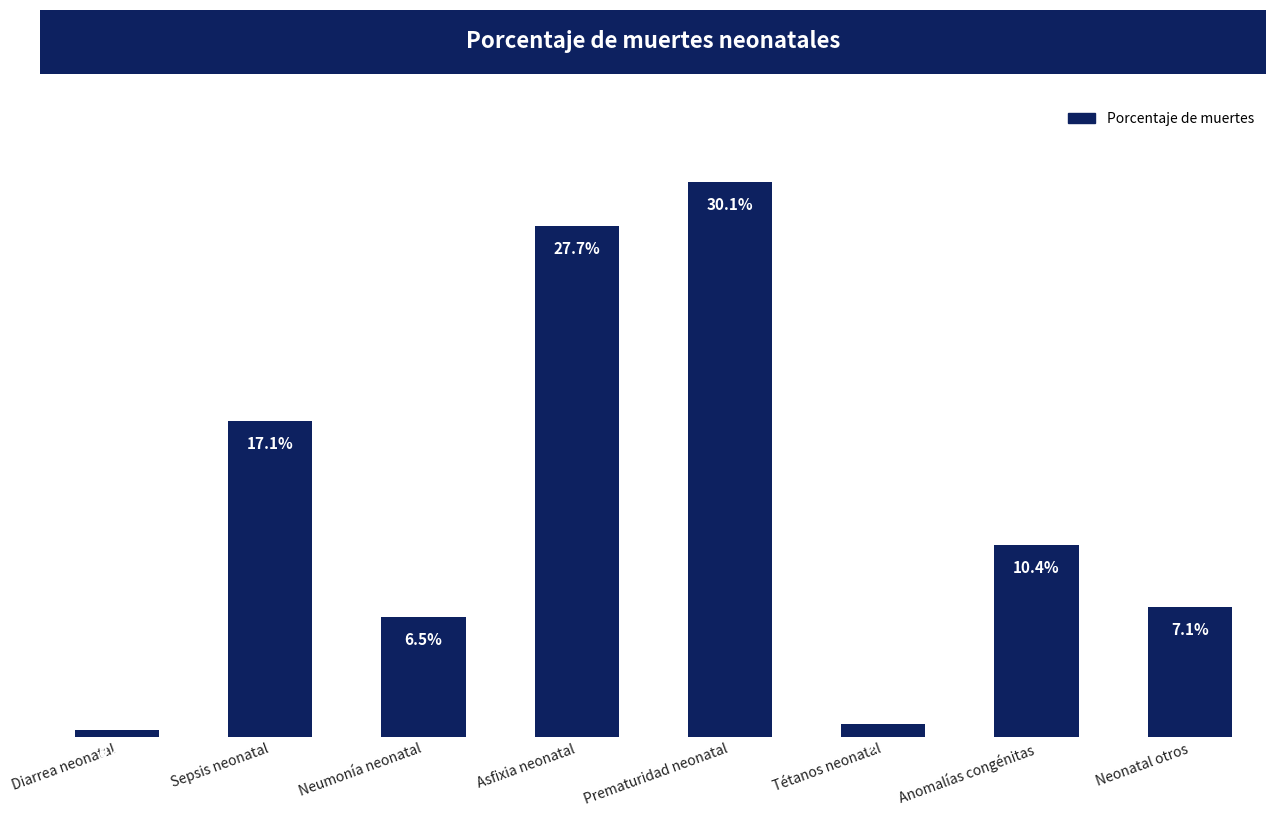

Which has a higher value, Prematuridad neonatal or Anomalías congénitas?

Prematuridad neonatal